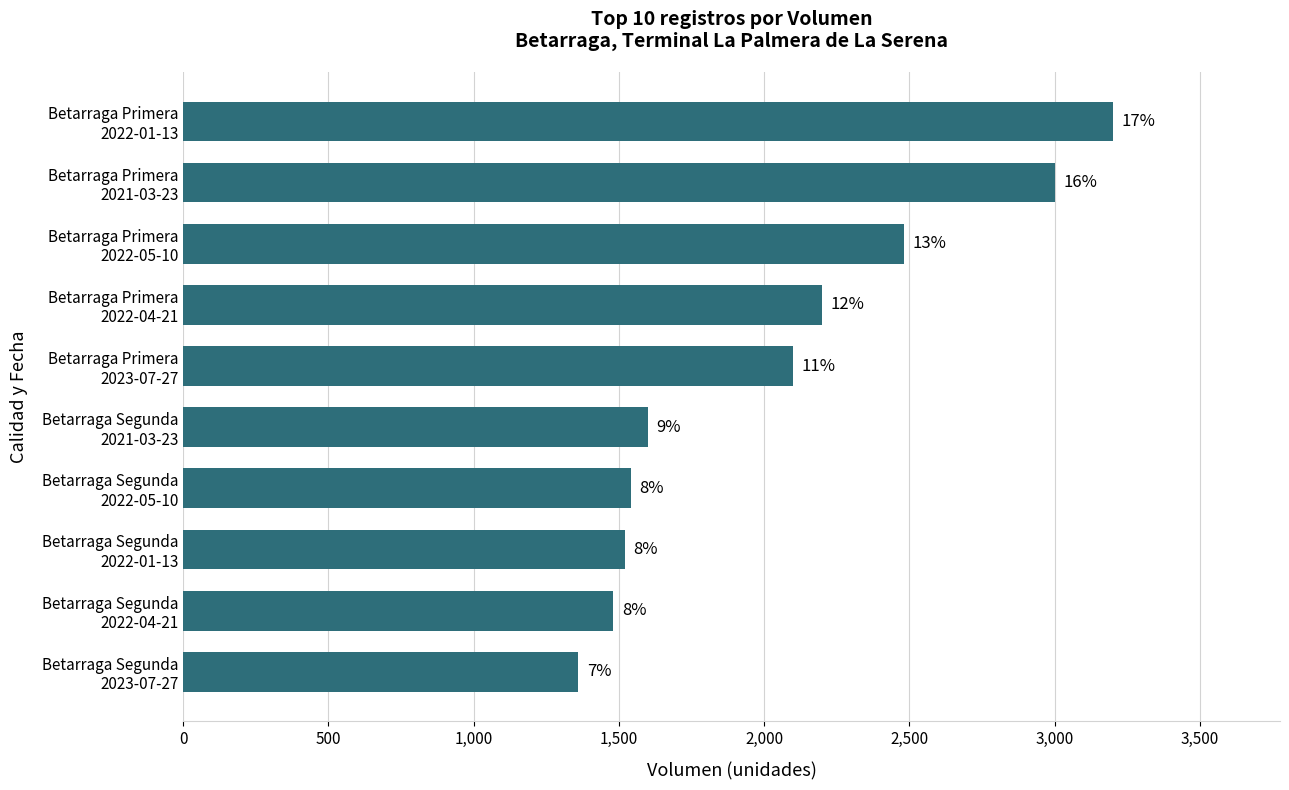

What is the greatest value displayed?

3200